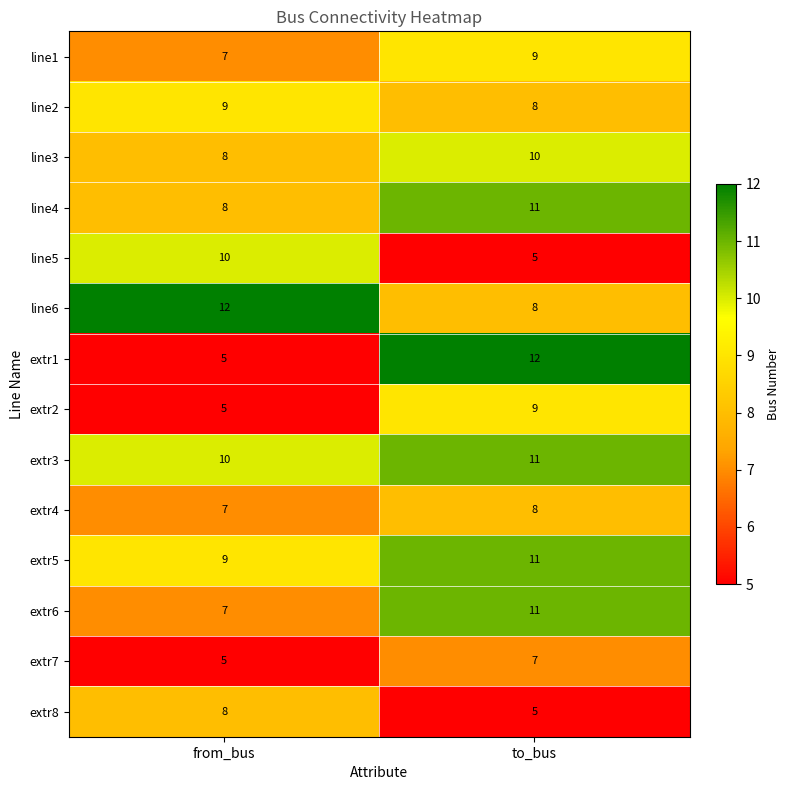

What is the difference between the maximum and minimum values in the extr6 series?

4